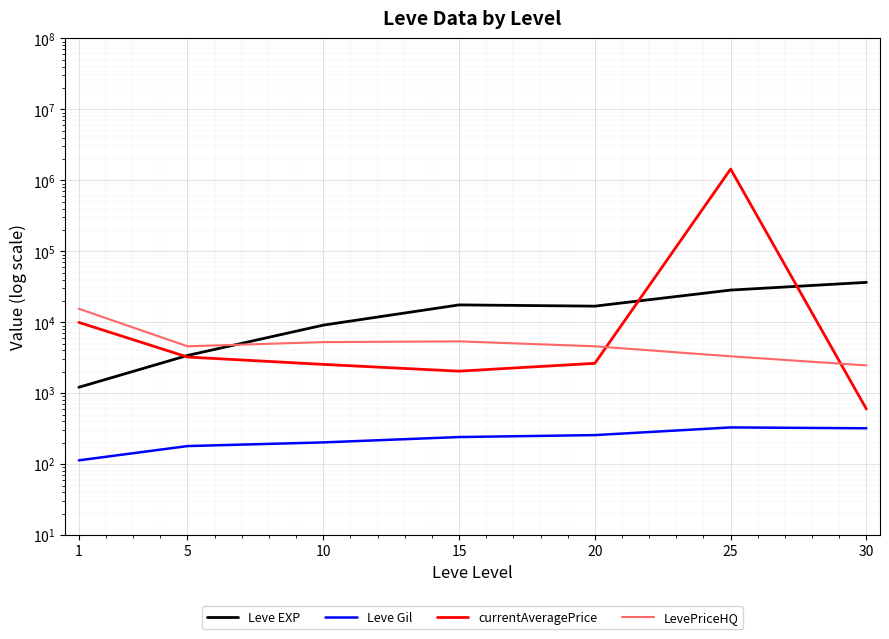

At which category is the sum across all series the highest?

25